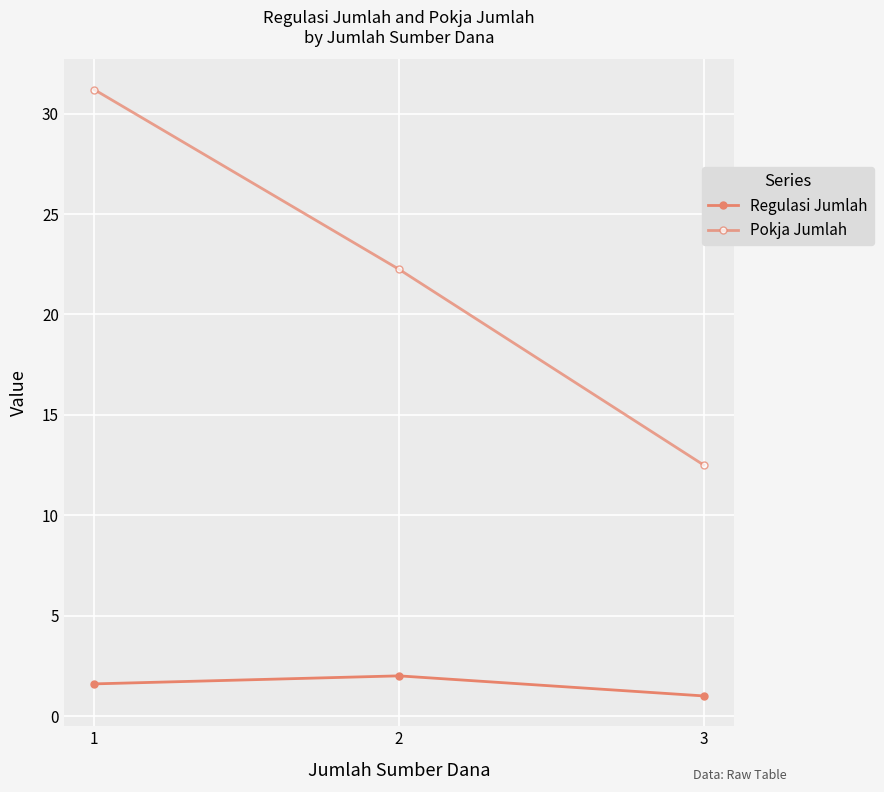

How many distinct data groups are displayed?

2